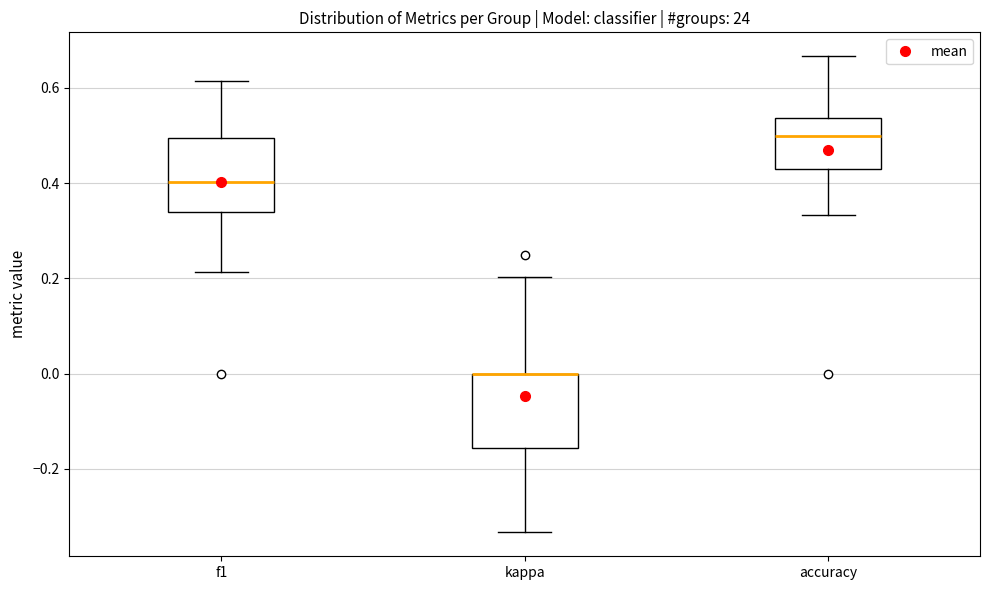

Reading left to right, read every box against the y-axis: the position of its median line, the range the box covers, and the ends of its whiskers. The values are not printed on the chart, so give them approximately, as read against the axis.

f1: median 0.40, box 0.34 to 0.50, whiskers 0.22 to 0.62
kappa: median 0.00 (drawn on the box's upper edge), box -0.16 to 0.00, whiskers -0.34 to 0.20
accuracy: median 0.50, box 0.42 to 0.54, whiskers 0.34 to 0.66